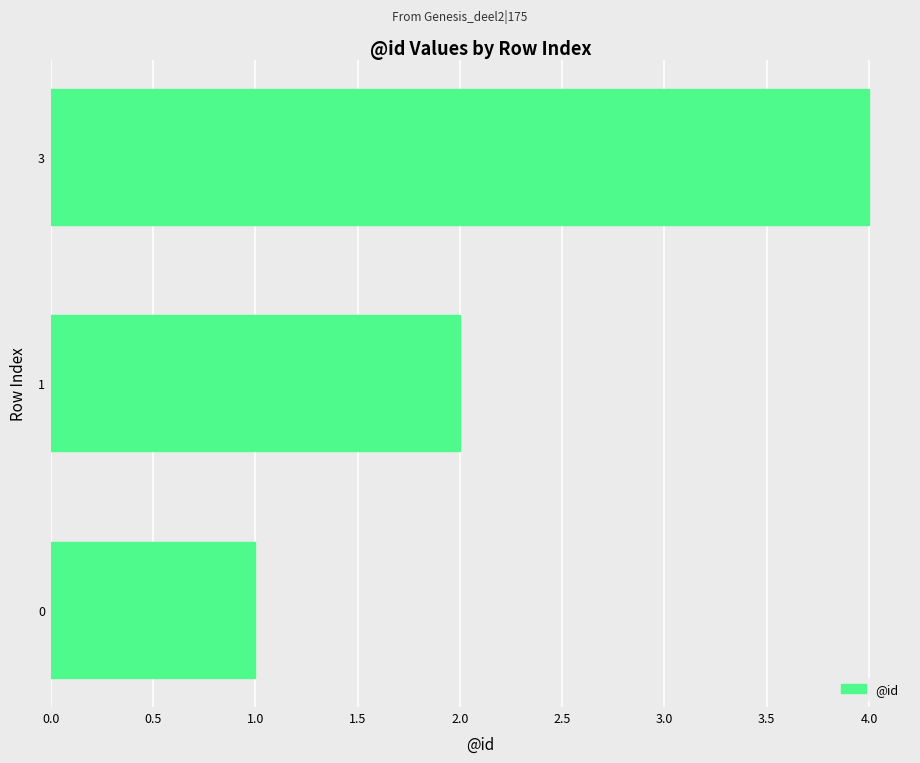

Reading top to bottom, list all the values displayed in this chart.

4	2	1